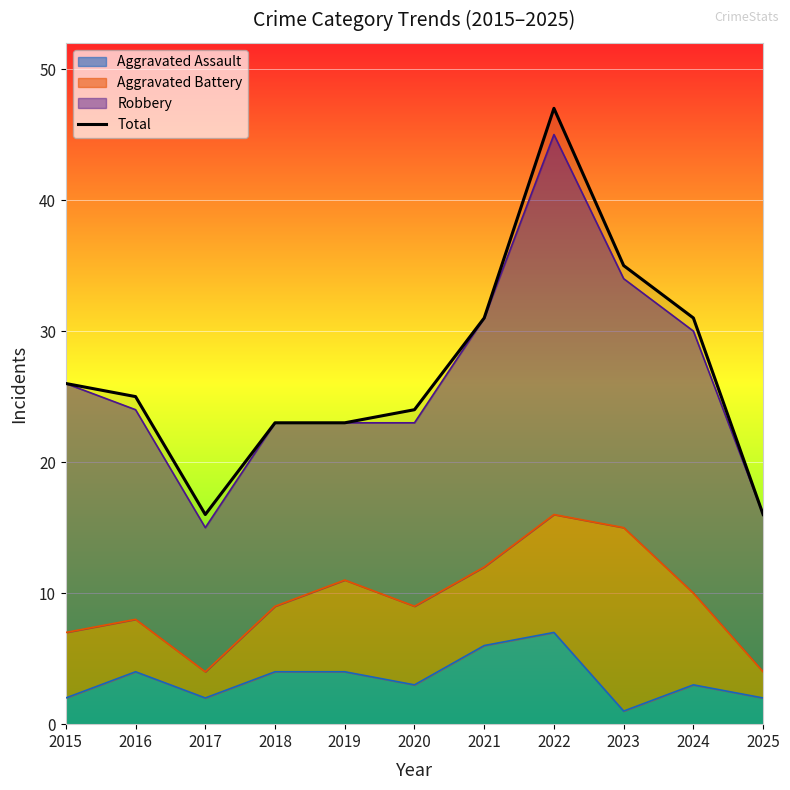

At which category does the chart reach its peak across all series?

2022